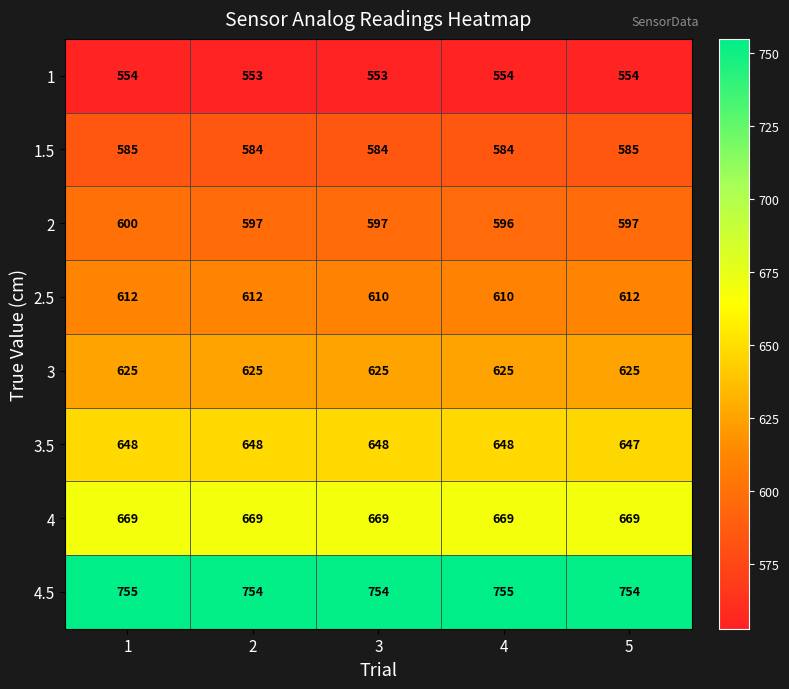

The value of 3 at 5 is 967. True or false?

False